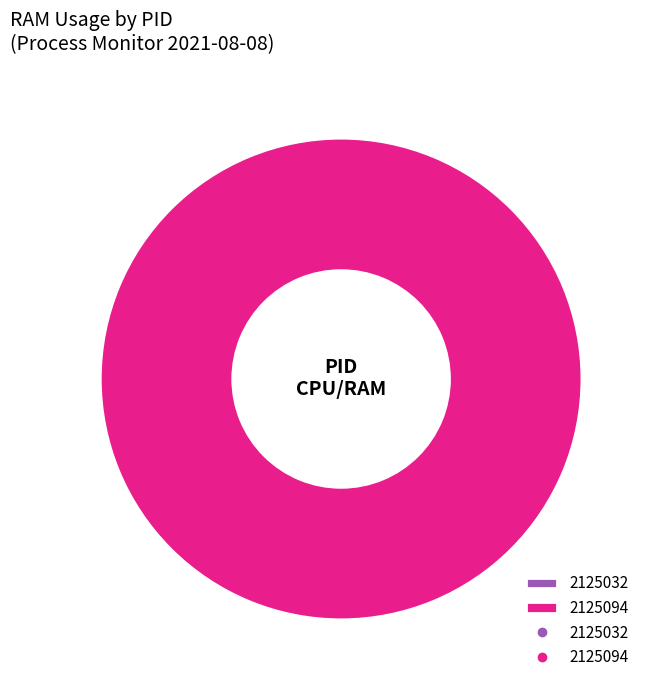

How many slices are in this pie chart?

2